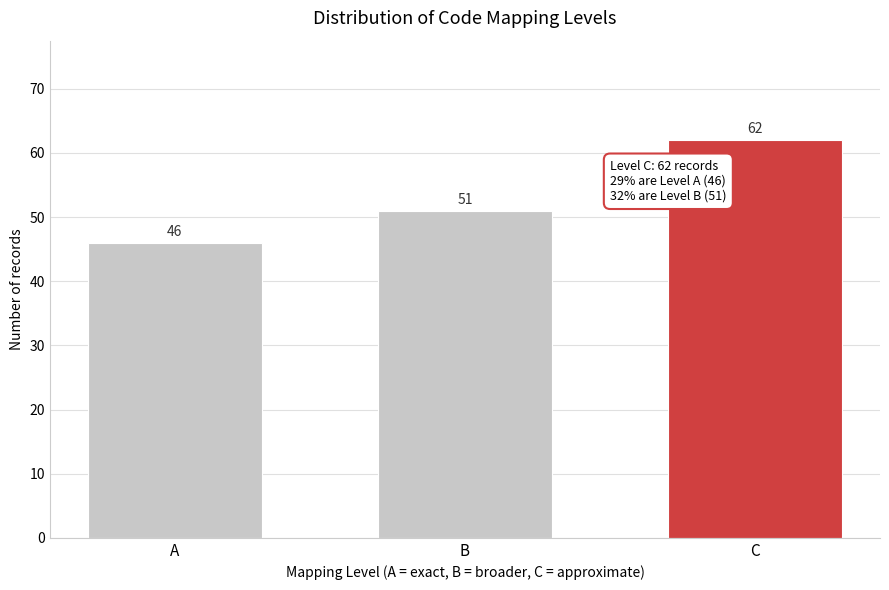

Reading left to right, list all the values displayed in this chart.

46	51	62